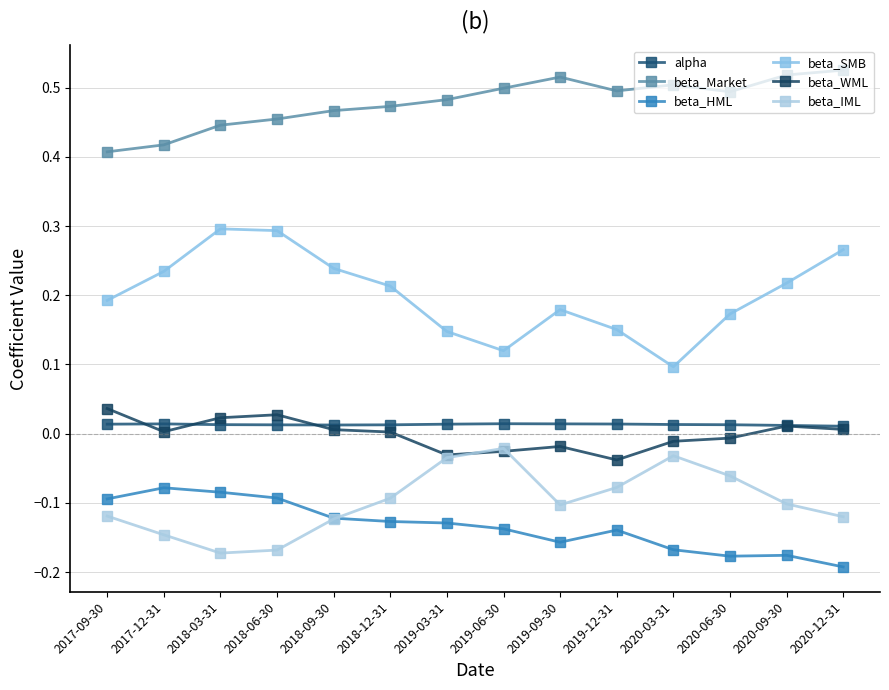

Count the number of categories in the chart.

14